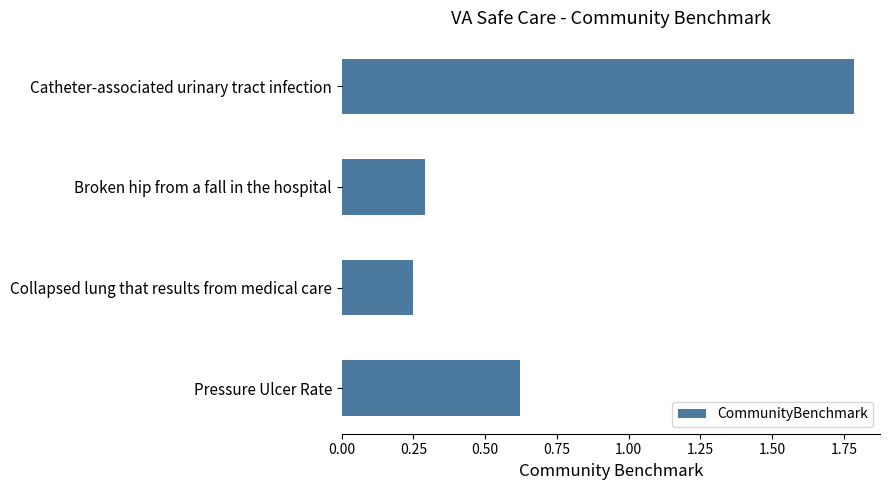

Is it true that the value at Pressure Ulcer Rate is 0.3?

False